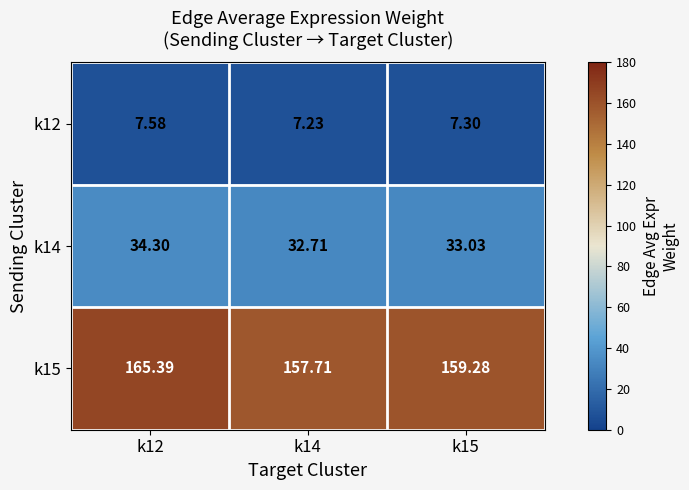

Is the value of k14 at k15 greater than the value of k12 at k12?

Yes